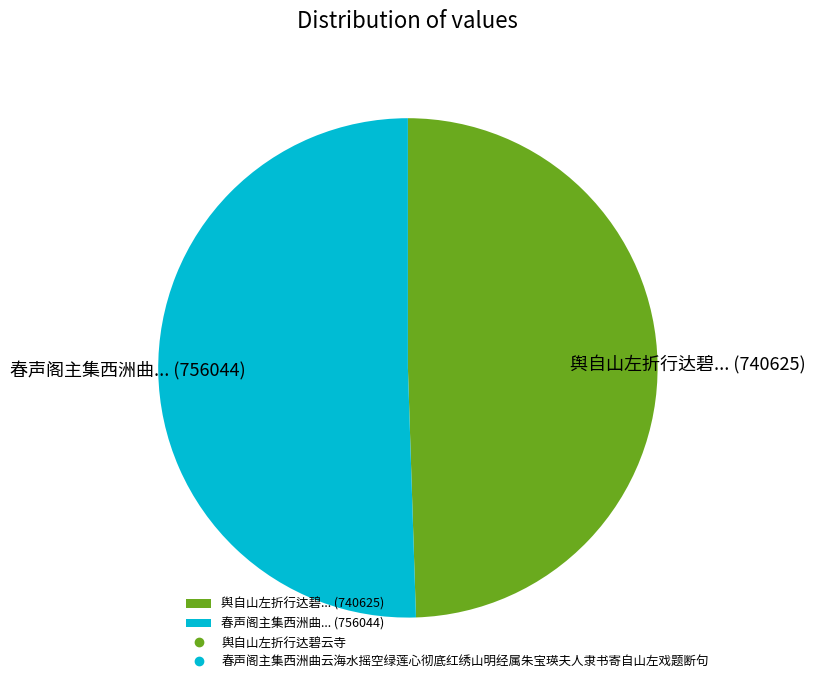

Which slice represents more than half of the pie?

春声阁主集西洲曲... (756044)